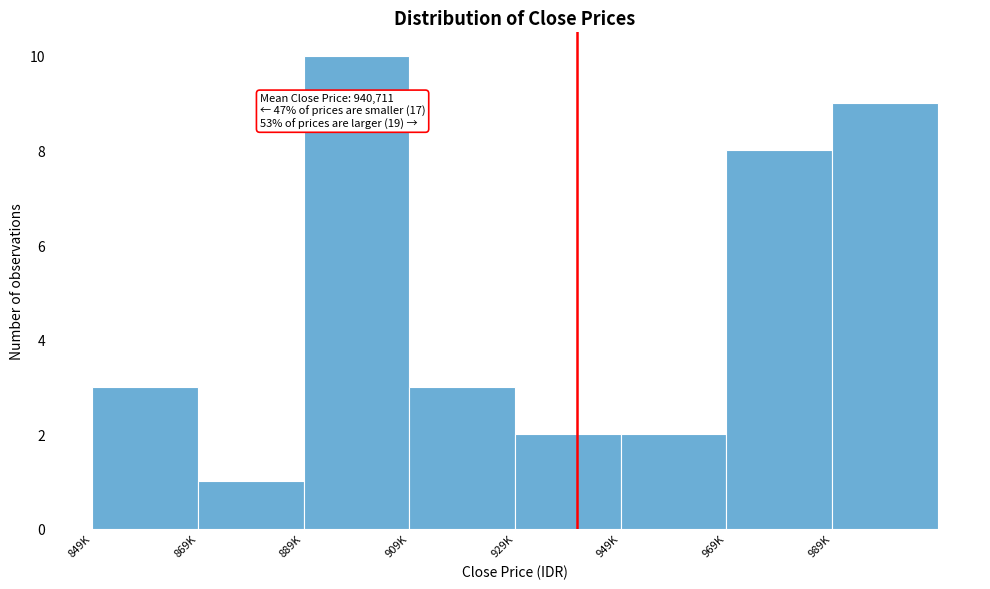

Reading right to left, list all the values displayed in this chart.

9	8	2	2	3	10	1	3